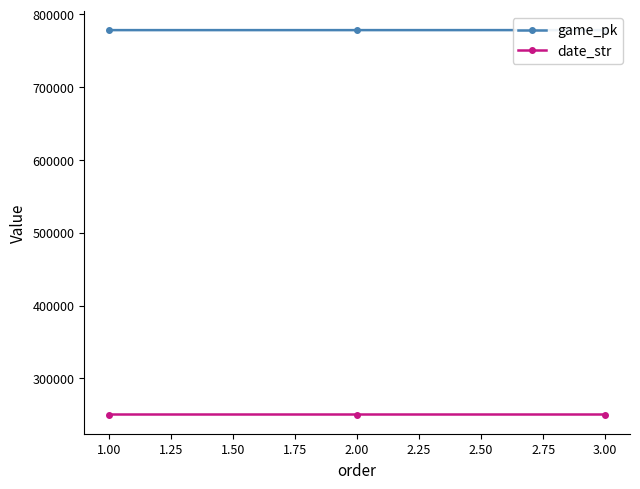

How many date_str values are between 250415 and 250417?

3